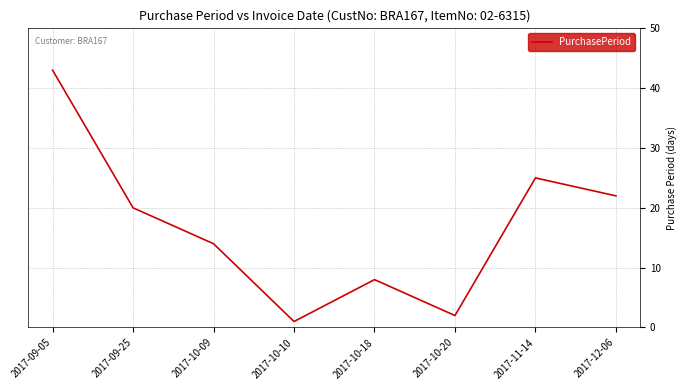

What is the minimum value shown in the chart?

1